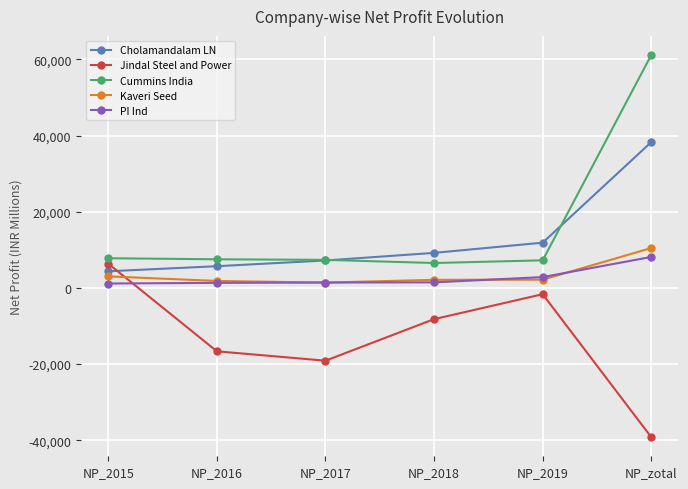

The Jindal Steel and Power series shows -19127.7 at NP_2017. True or false?

True